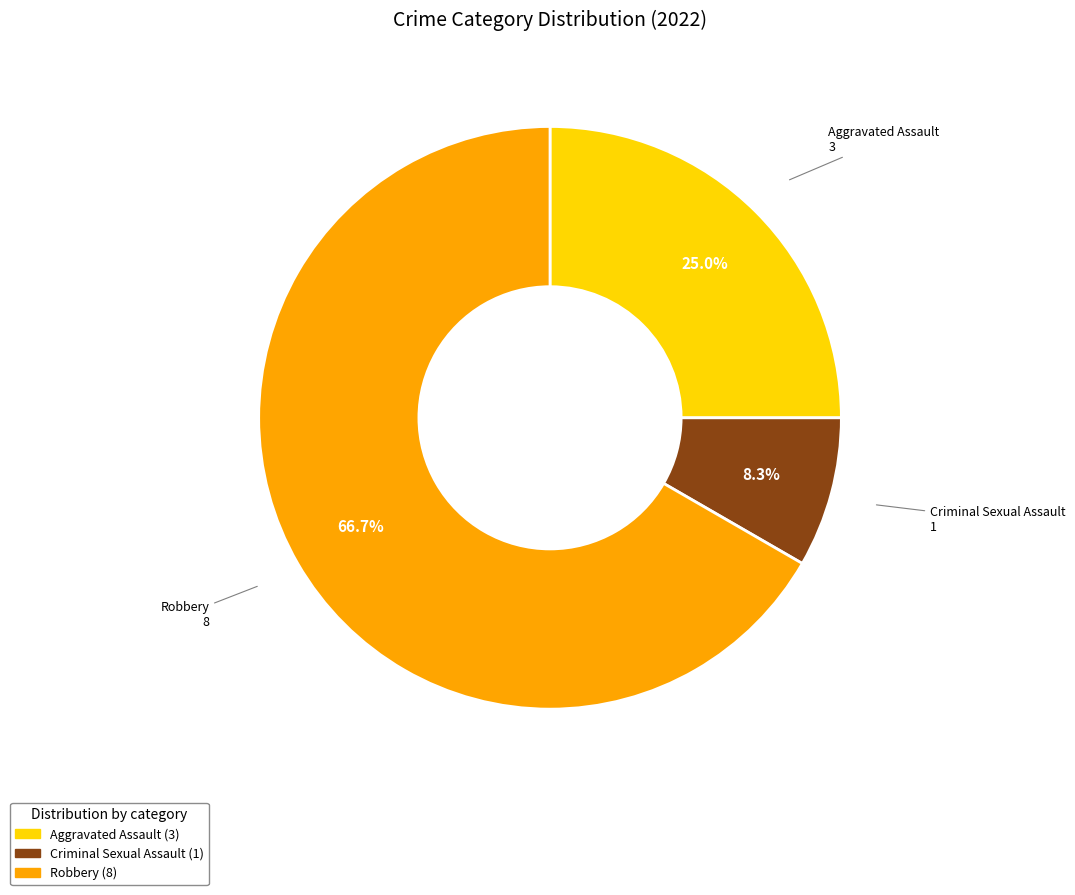

Does any single category account for the majority?

Yes